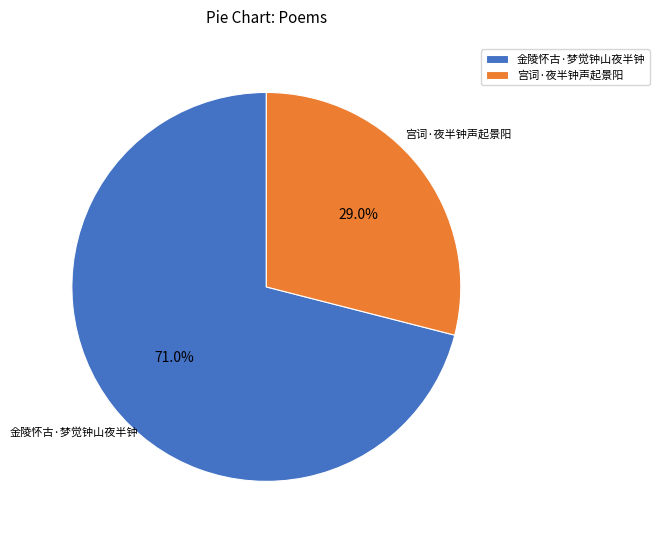

Between 金陵怀古·梦觉钟山夜半钟 and 宫词·夜半钟声起景阳, which is larger?

金陵怀古·梦觉钟山夜半钟